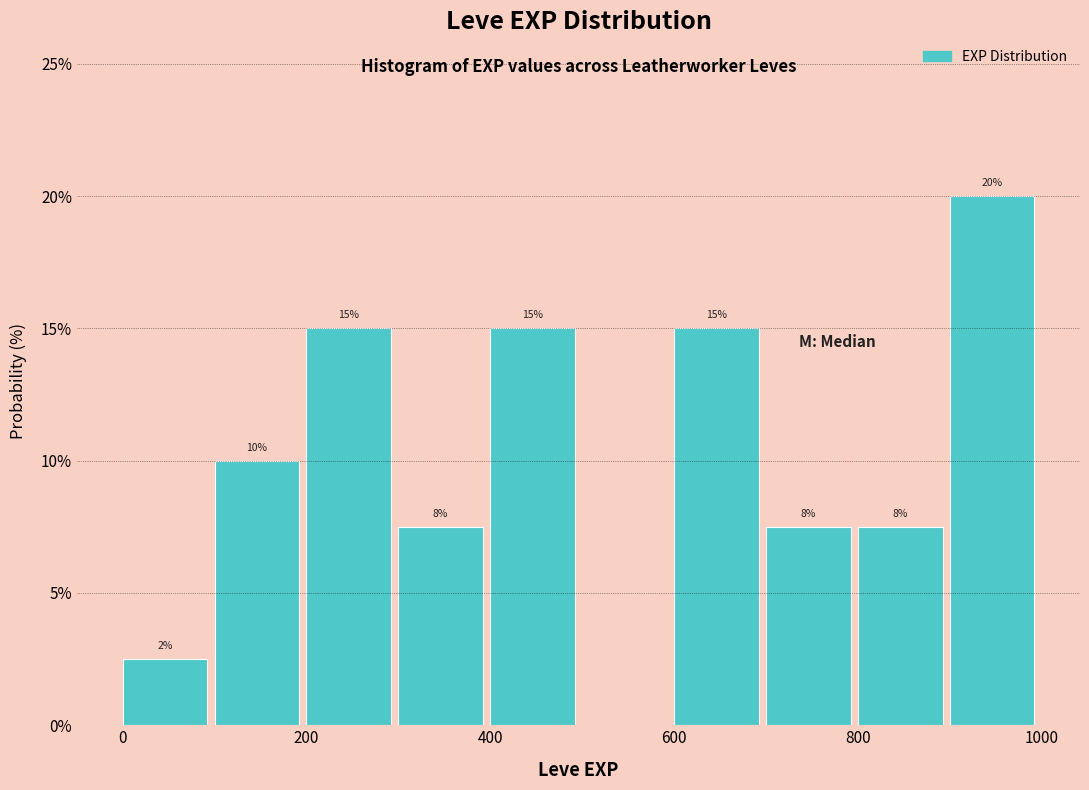

Over which range of the x-axis is the bar tallest?

900 to 1000